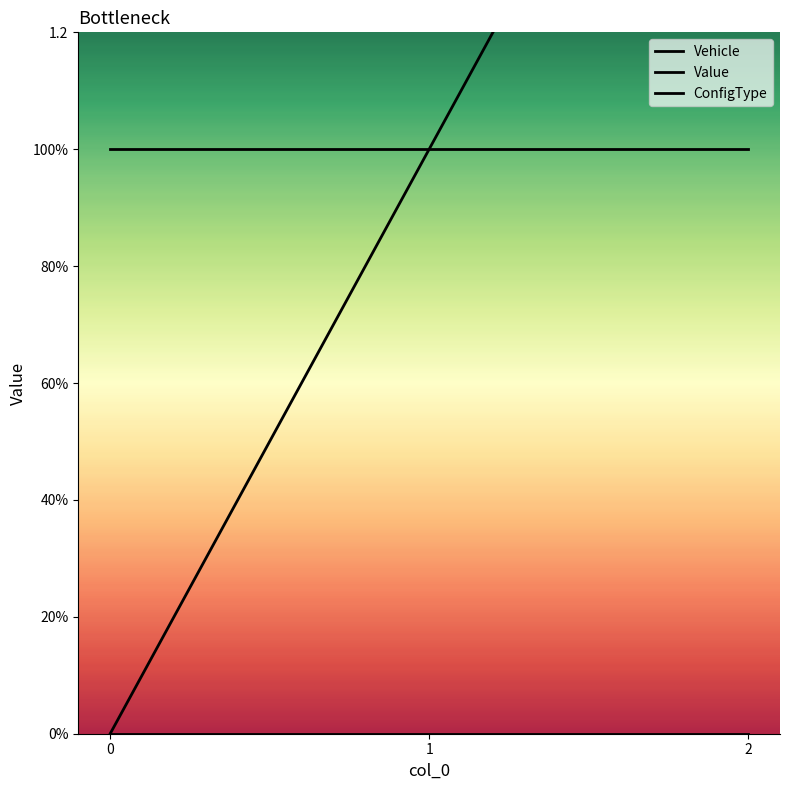

What is the value of the Vehicle point at the 2nd from the left?

1